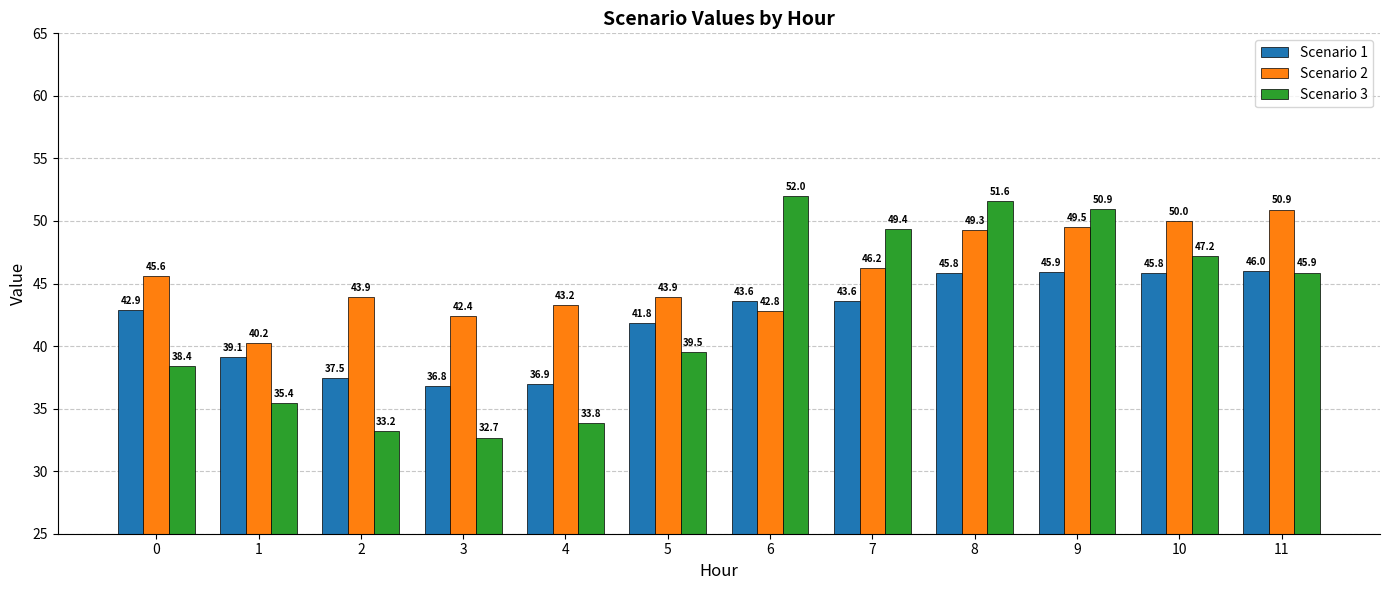

At how many categories does at least one series exceed 34?

12